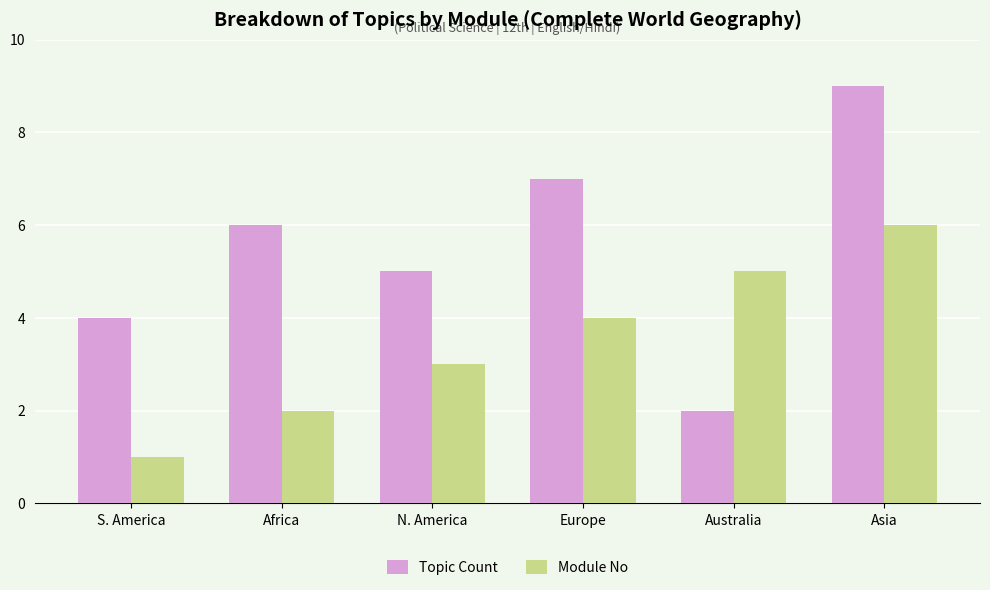

How many bars are there in each group?

2